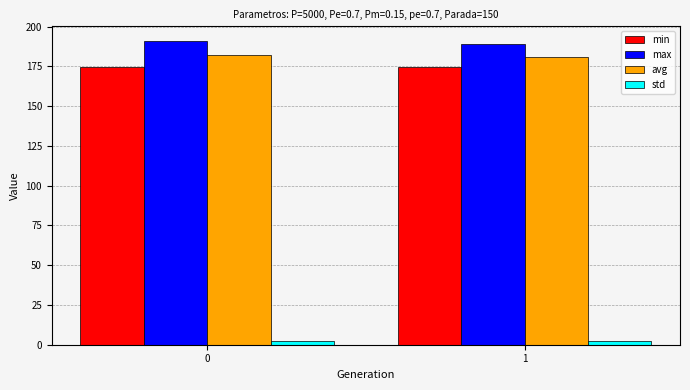

How many bars are there in total?

8